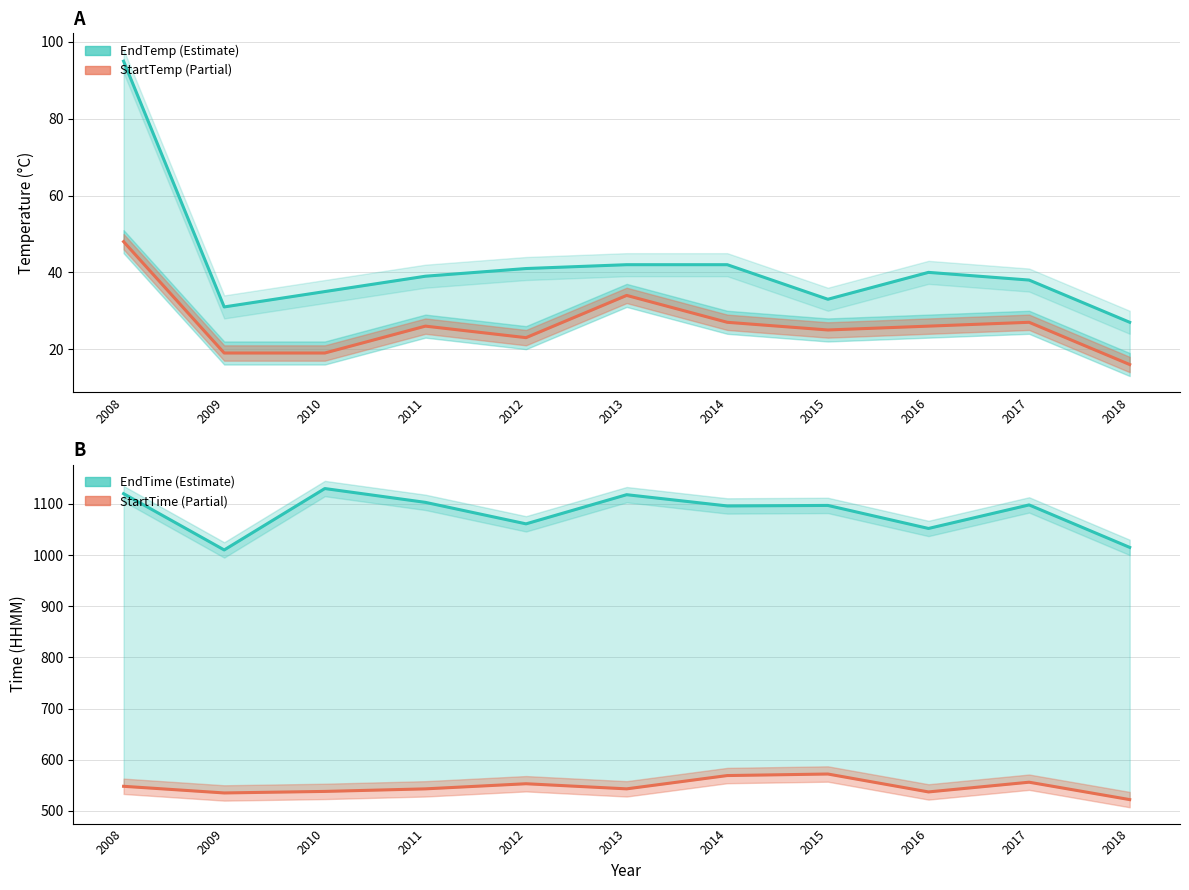

Between 2008 and 2009, which is larger?

2008